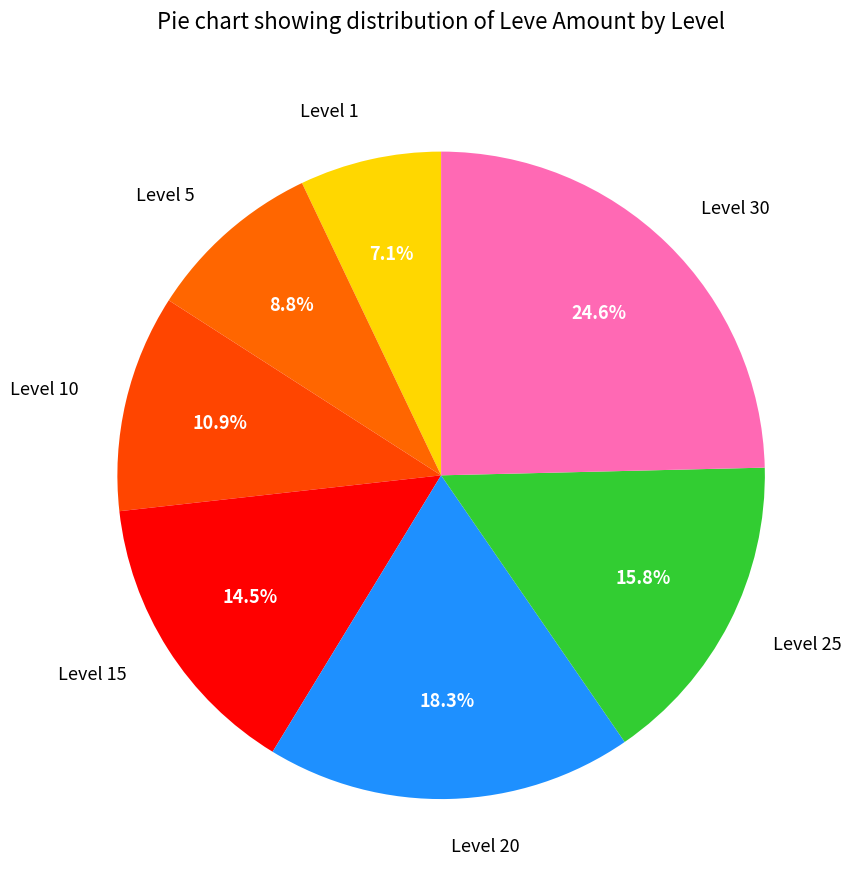

Is it true that Level 15 is 2% of the pie?

False